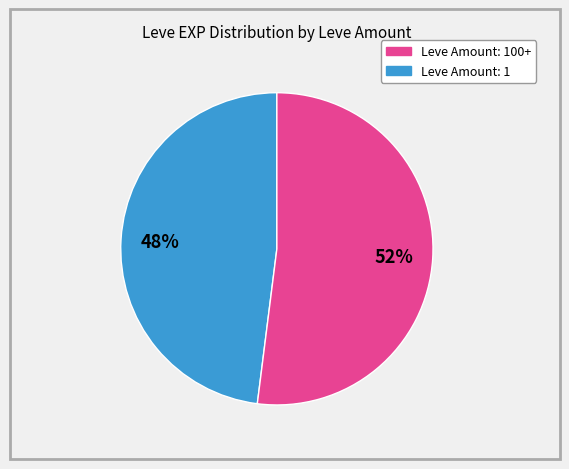

Does any single category account for the majority?

Yes